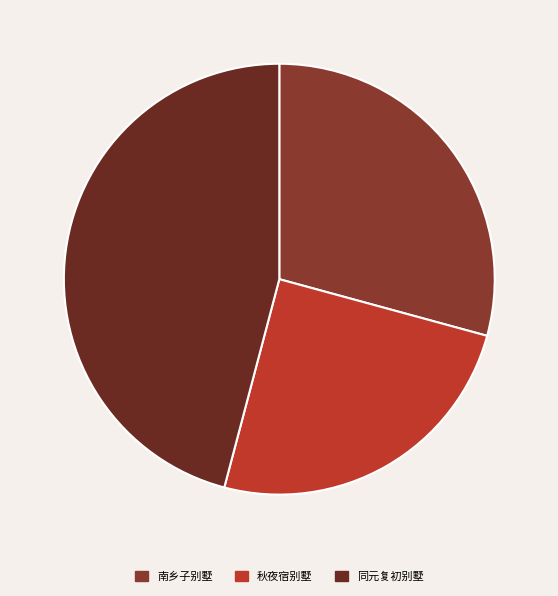

To the nearest percent, what is the difference between the largest and smallest slice percentages?

21%